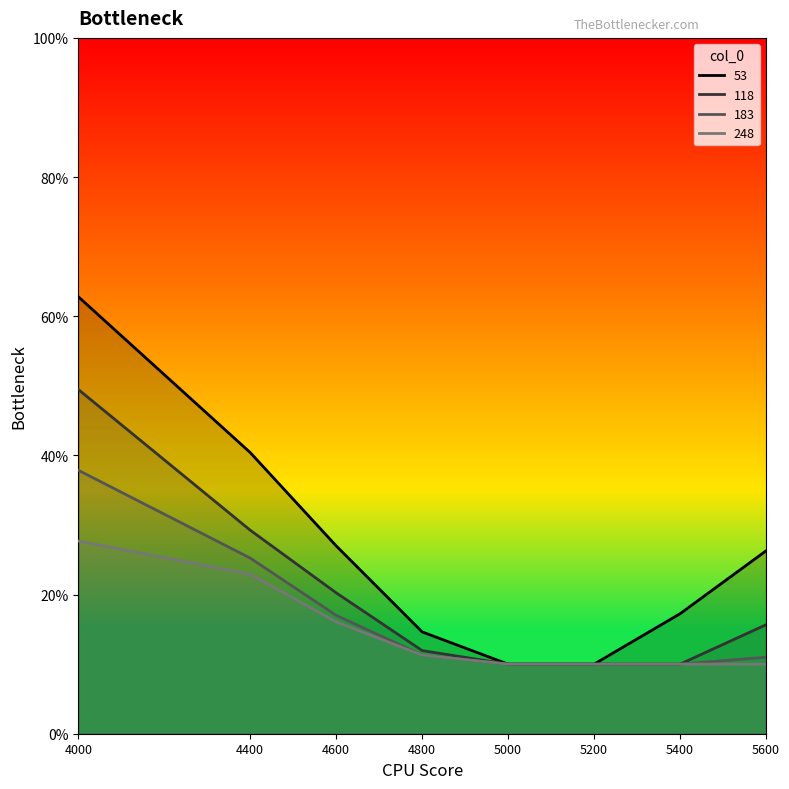

What is the value of the 248 point at the 6th from the left?

0.1